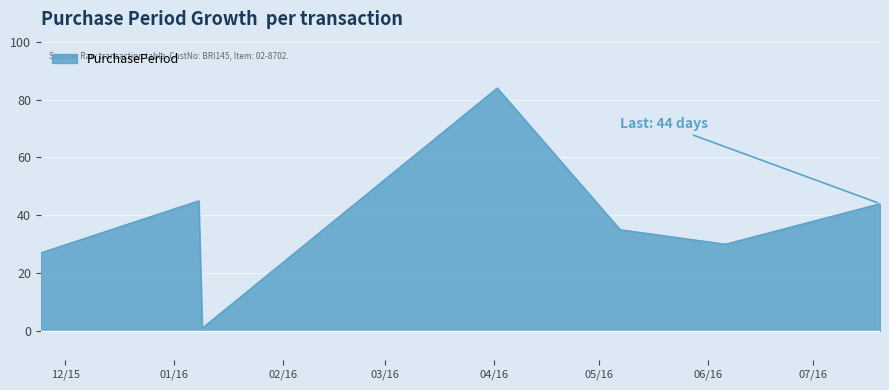

What is the value of the 7th point from the left?

44